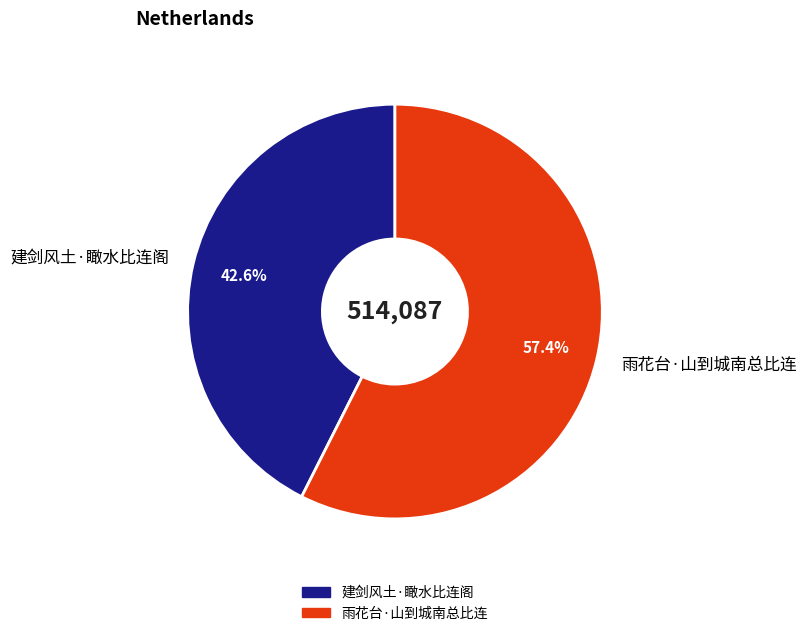

True or false: 雨花台·山到城南总比连 accounts for 70% of the total.

False